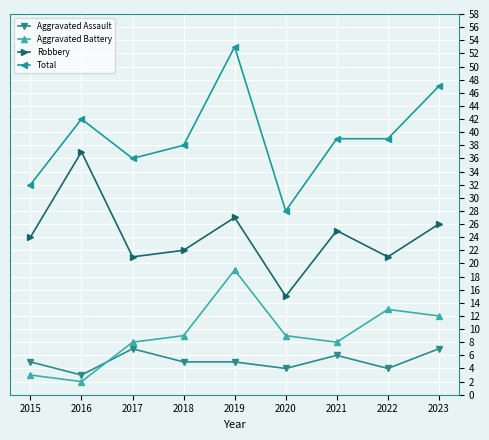

The value of Aggravated Battery at 2015 is 3. True or false?

True